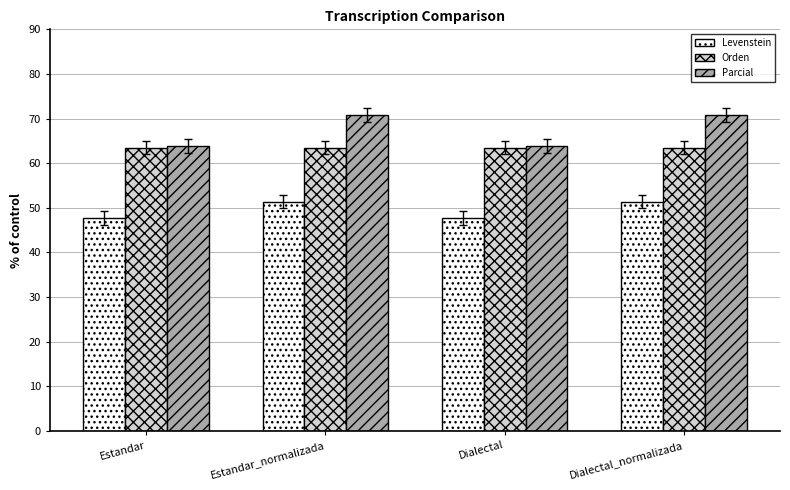

What is the total value across all series at Dialectal?

175.1